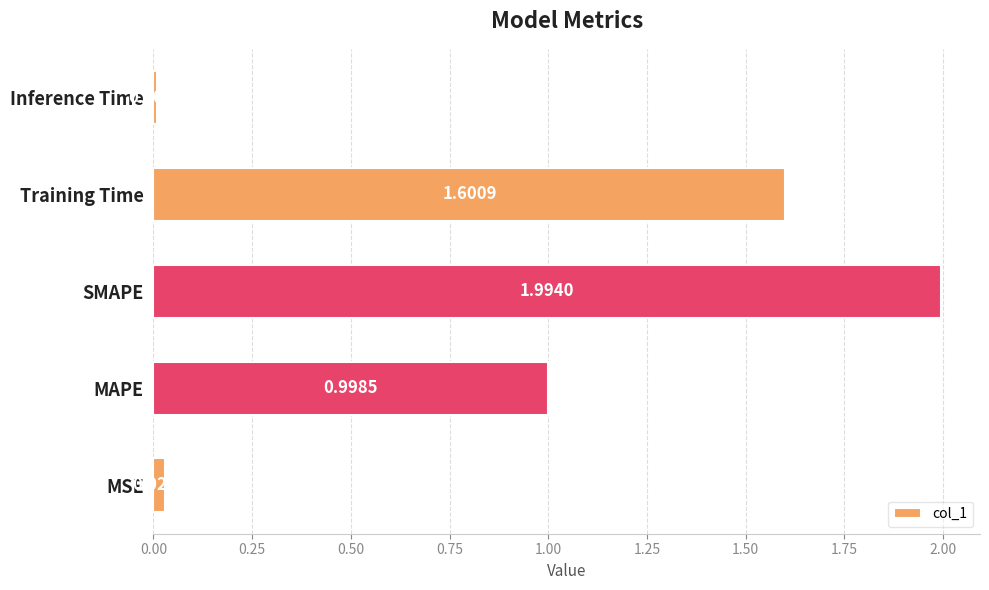

What is the sum of the values at Training Time and SMAPE?

3.6